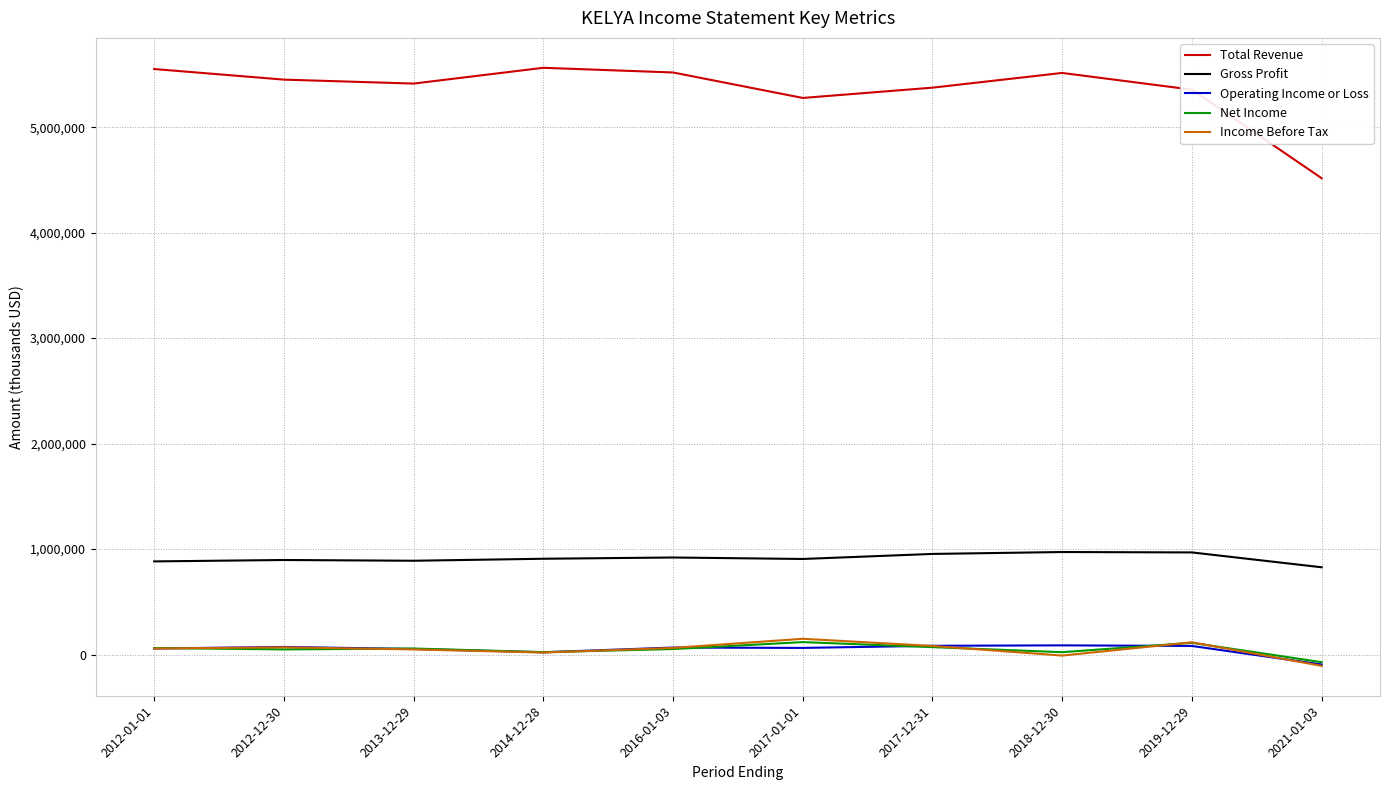

What is the difference between the highest and lowest values at 2017-12-31?

5303900